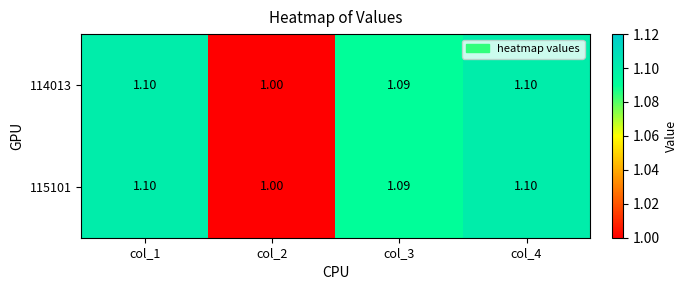

Is the value of 114013 at col_1 greater than the value of 115101 at col_3?

Yes